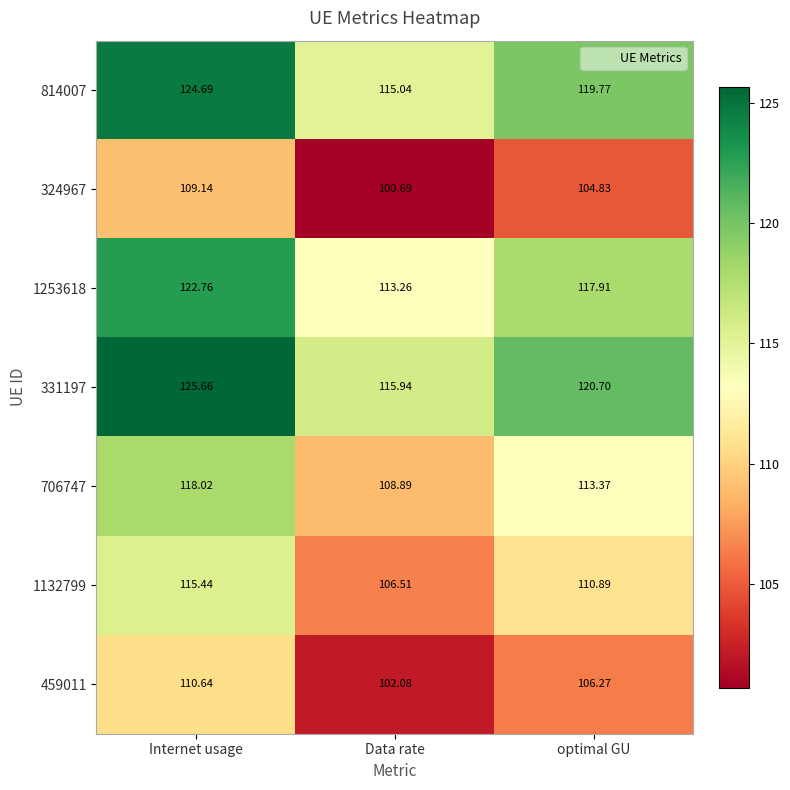

What is the maximum value shown in the chart?

125.7